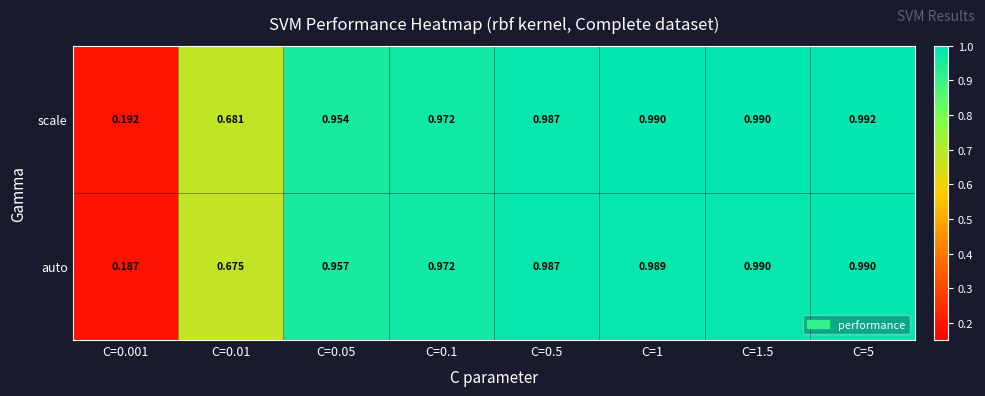

Rank the series by their average value, from highest to lowest.

scale, auto